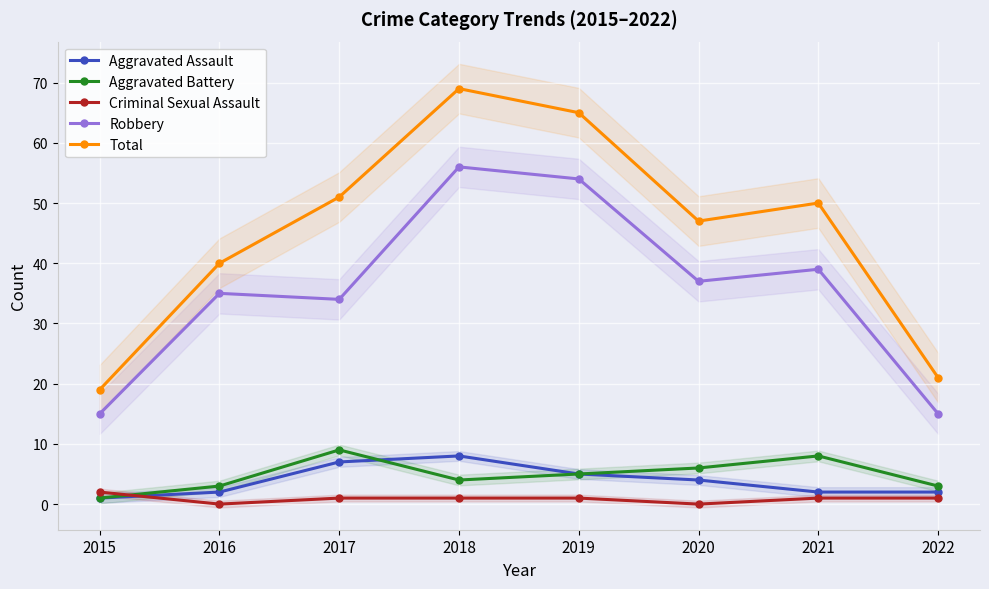

How many data points in Robbery are above 37?

3